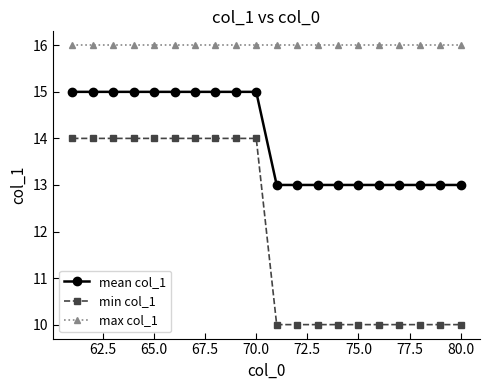

What is the lowest value of the min col_1 series?

10